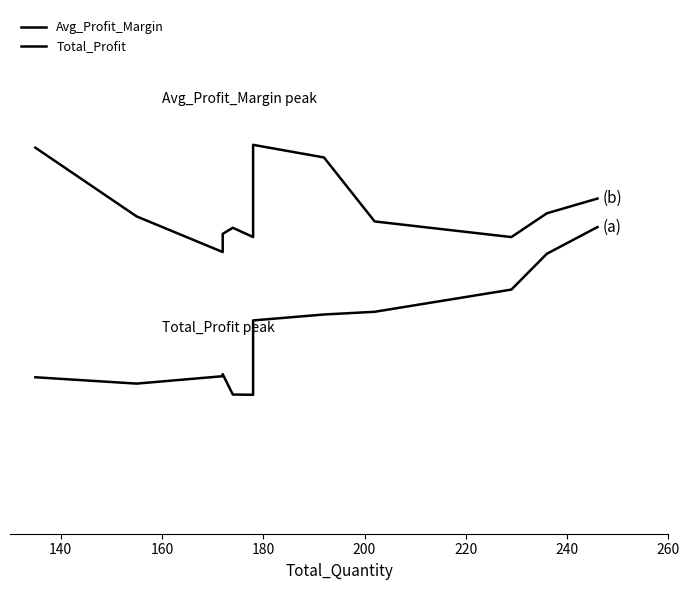

How many lines are shown in the chart?

2